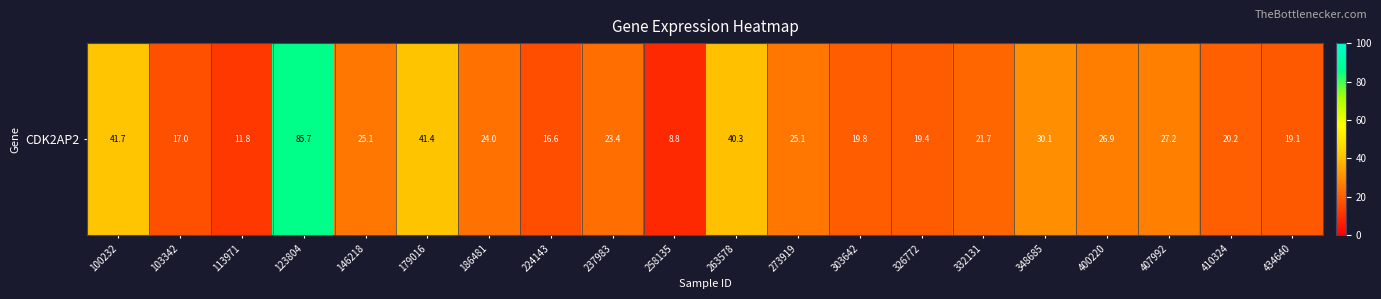

What is the approximate value at 146218?

25.1